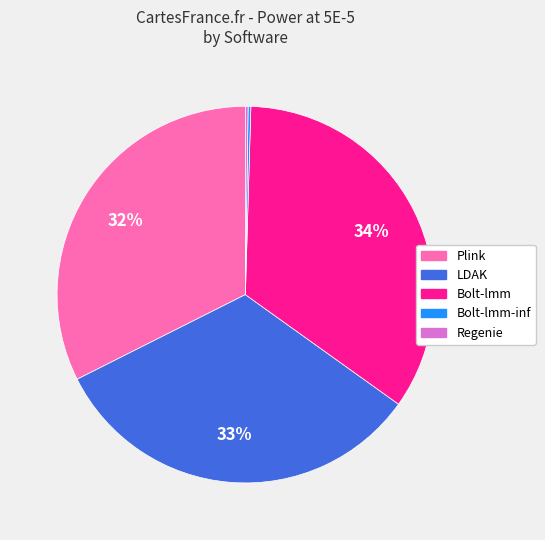

Which slice is the largest?

Bolt-lmm